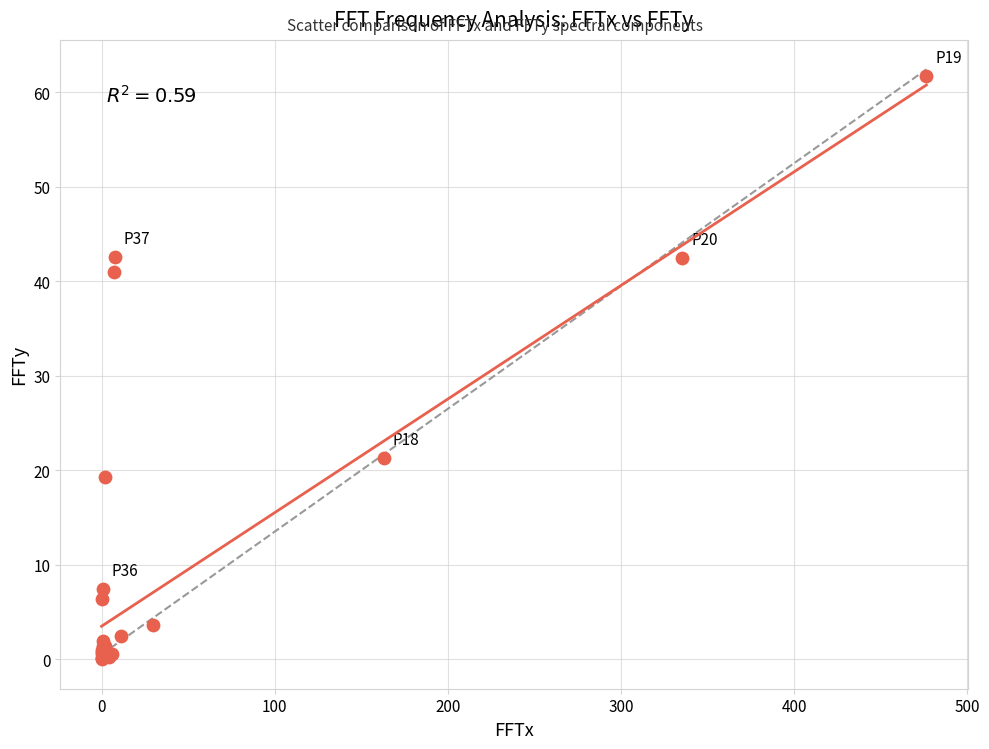

What Y value in the scatter plot is closest to 30?

21.3